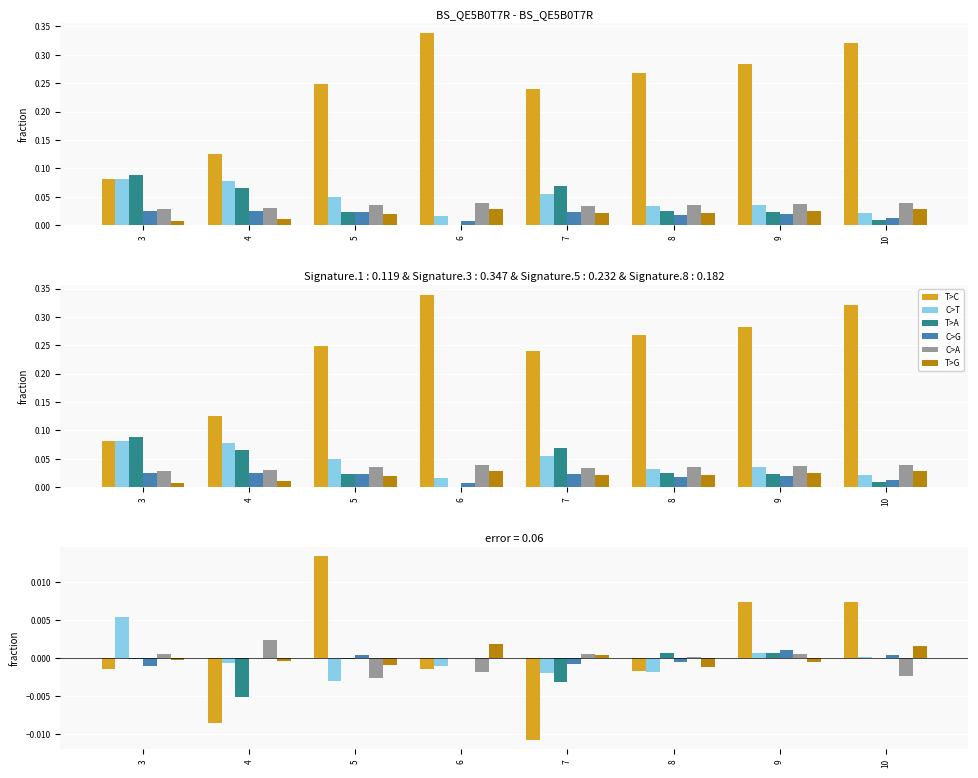

At which category is the sum across all series the highest?

9